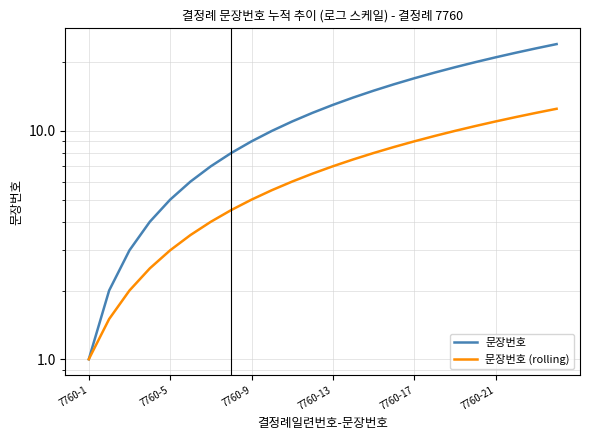

How many lines are shown in the chart?

2